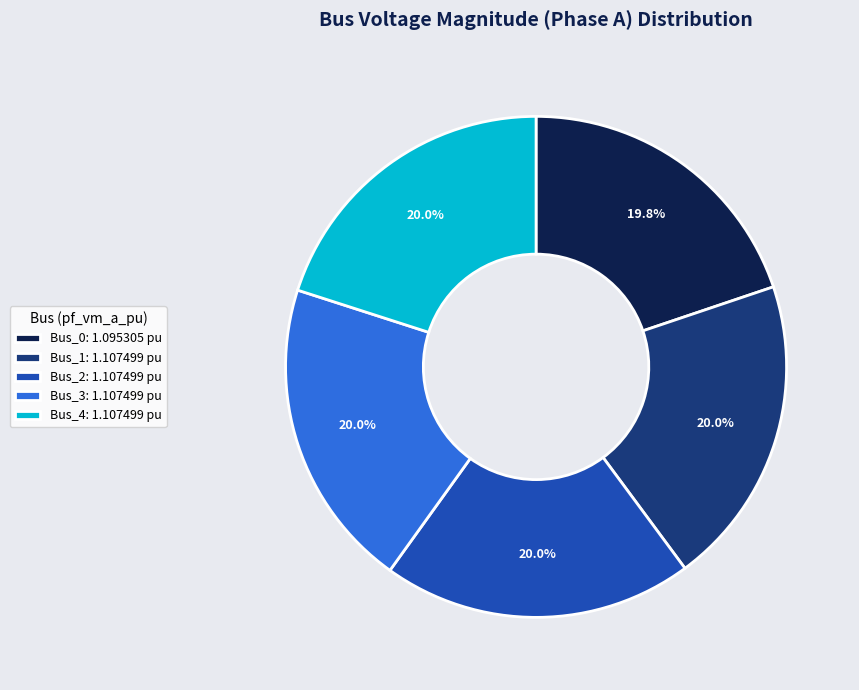

Count the number of slices in the pie.

5